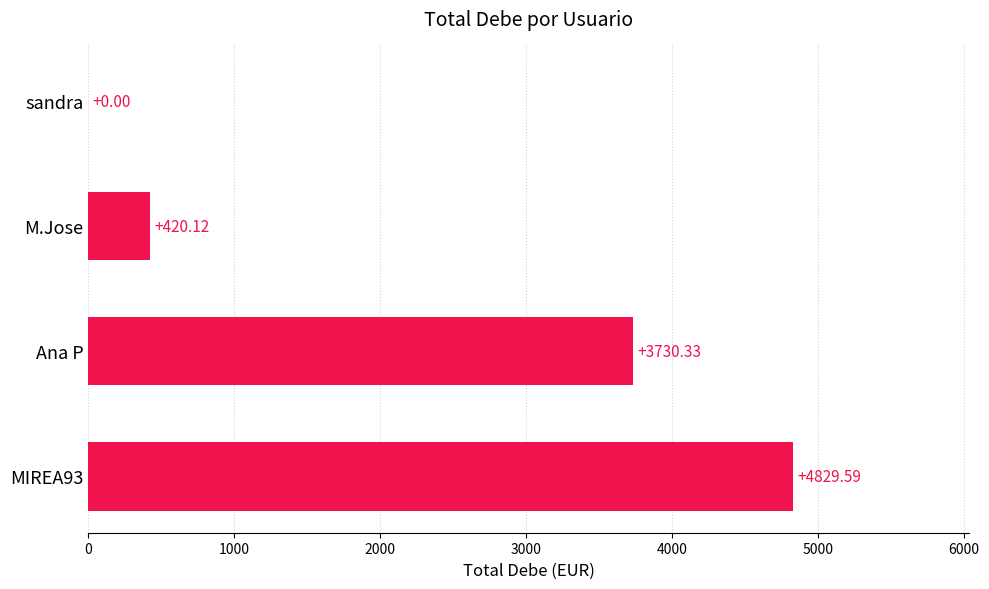

Between sandra and Ana P, which is larger?

Ana P